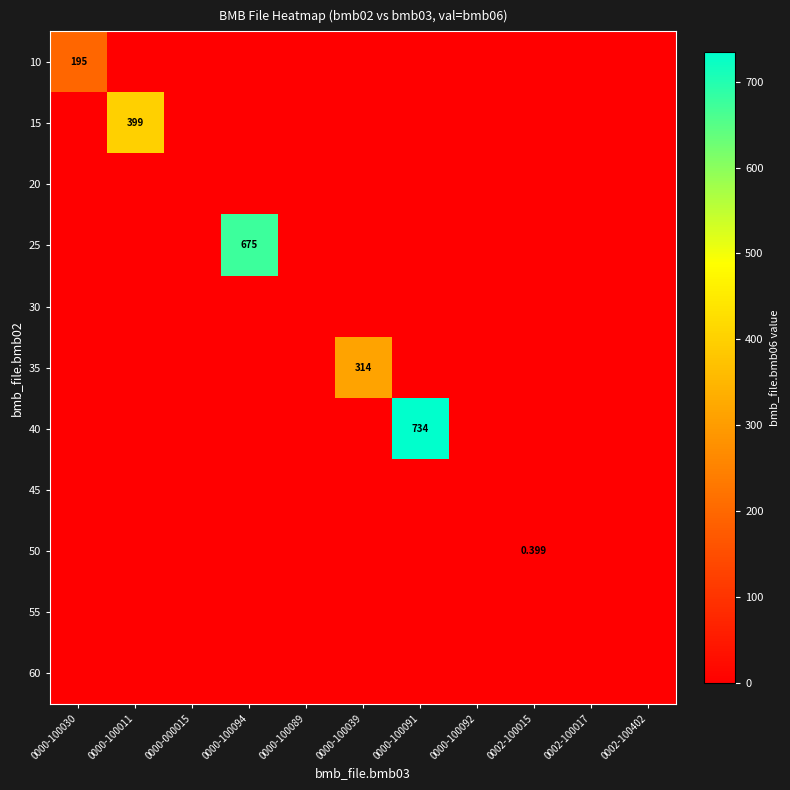

Is it true that 55 equals 0.0 at 0002-100017?

True